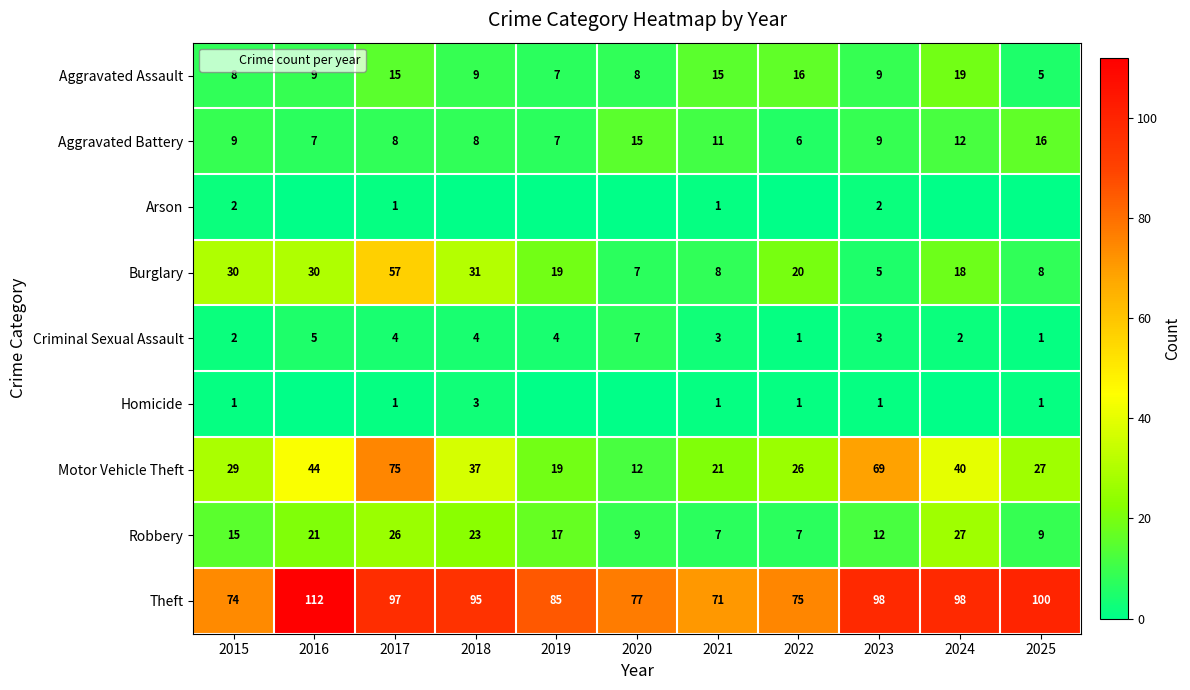

How many data points in Criminal Sexual Assault are less than 3?

4